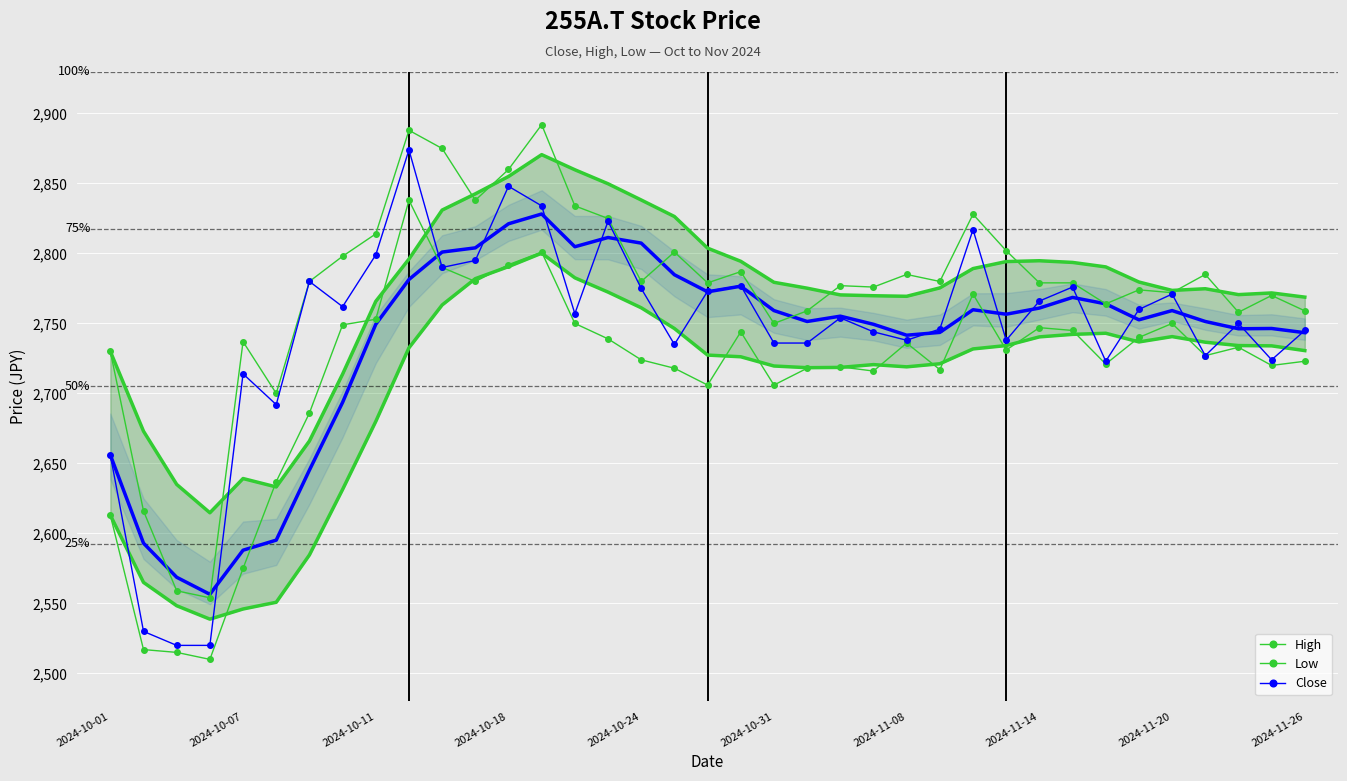

At 2024-11-26, list the series in order from smallest to largest.

Low, Close, High